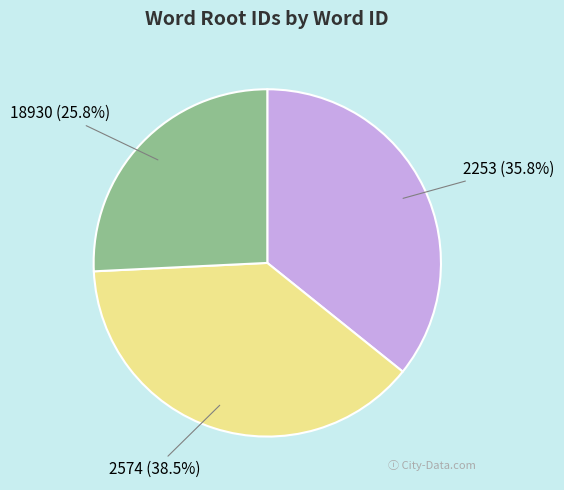

To the nearest percent, what is the average slice percentage?

33%